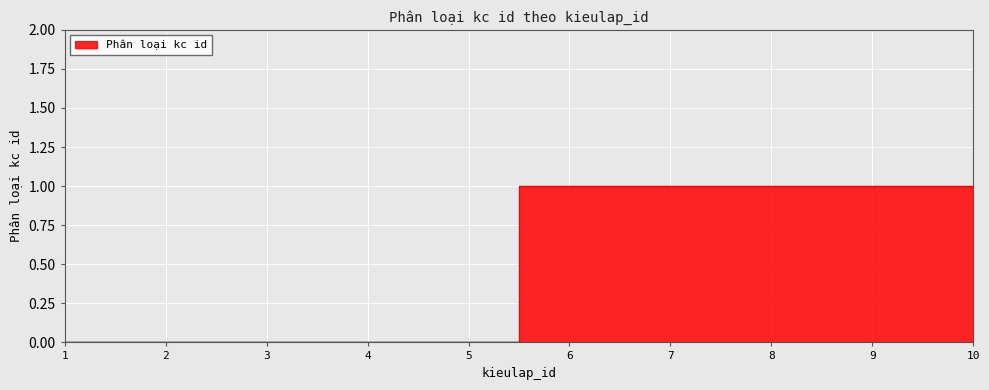

Is it true that the value at 3 is 1?

False